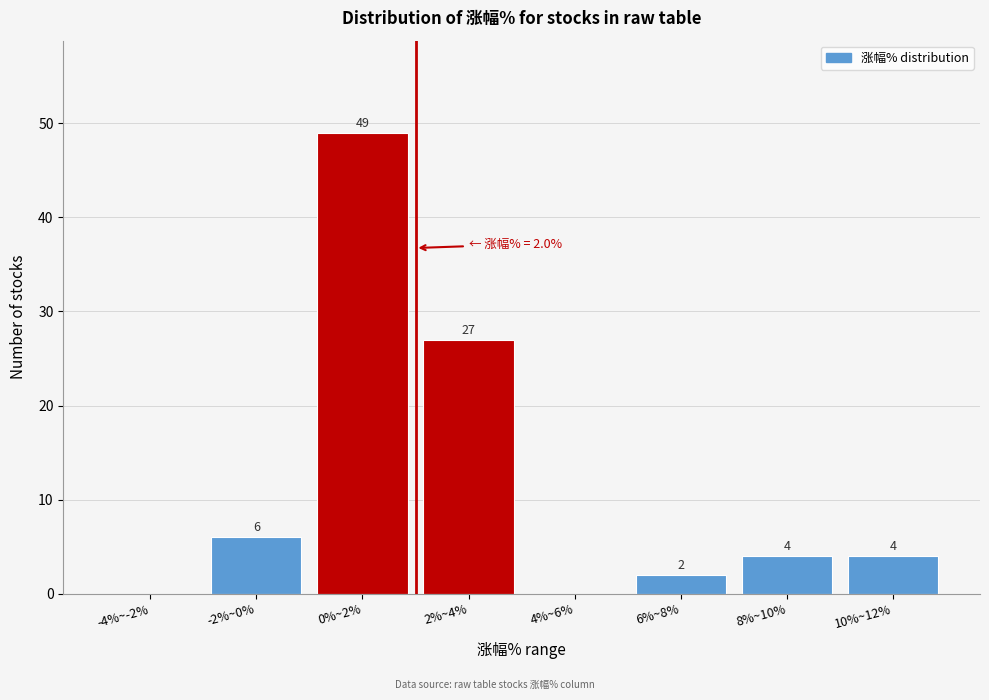

Reading left to right, list all the values displayed in this chart.

-4%~-2%=0	-2%~0%=6	0%~2%=49	2%~4%=27	4%~6%=0	6%~8%=2	8%~10%=4	10%~12%=4